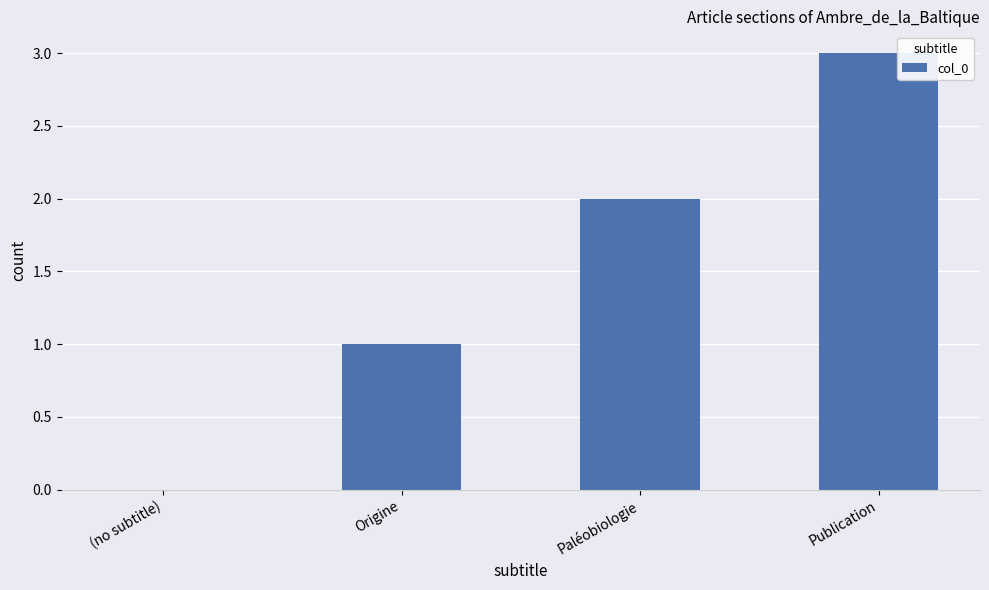

Which has a higher value, (no subtitle) or Publication?

Publication